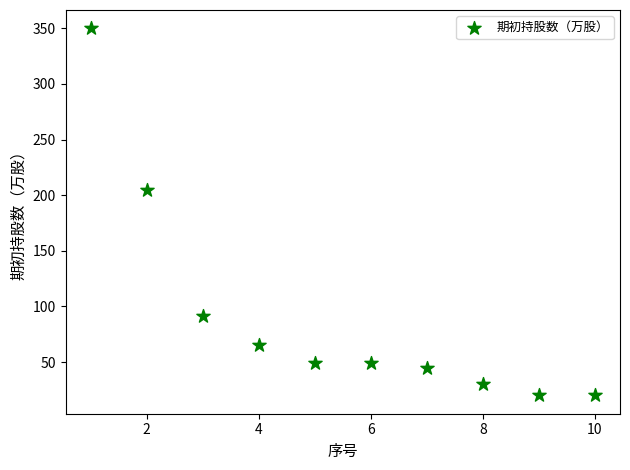

What is the range of X values (max minus min)?

9.0